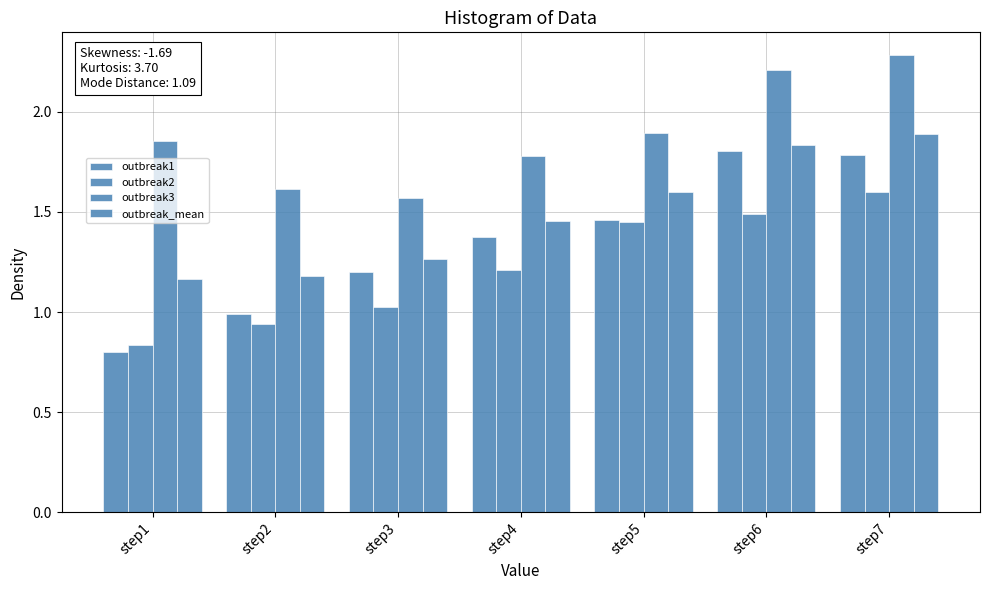

How many groups of bars are there?

7